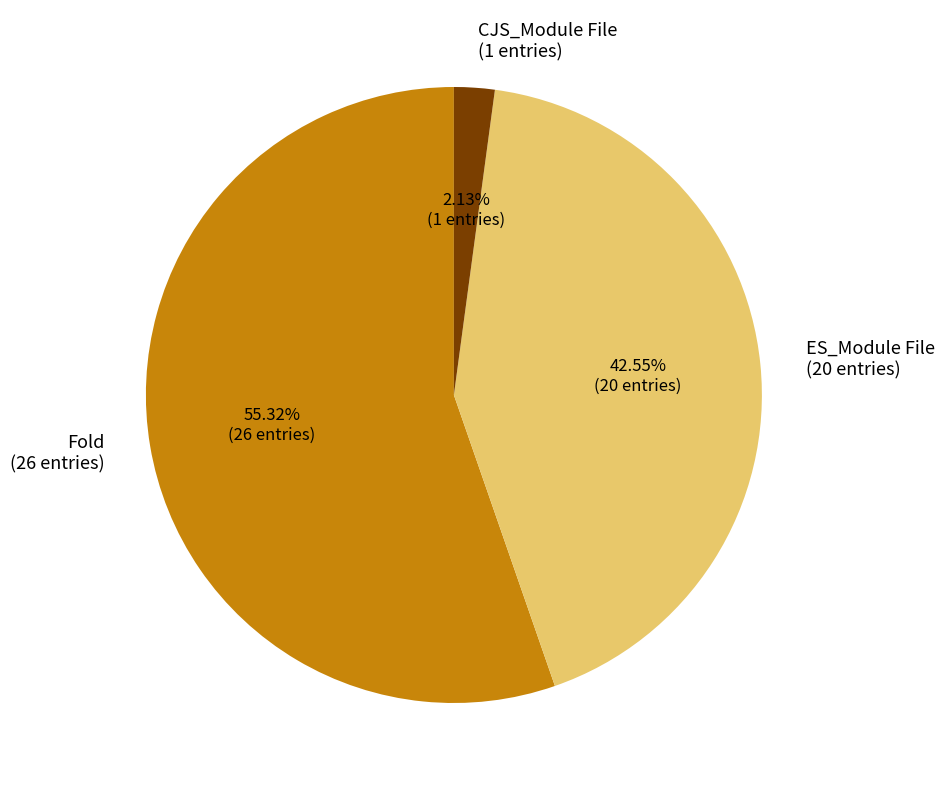

Which category has the biggest portion of the pie?

Fold (26 entries)